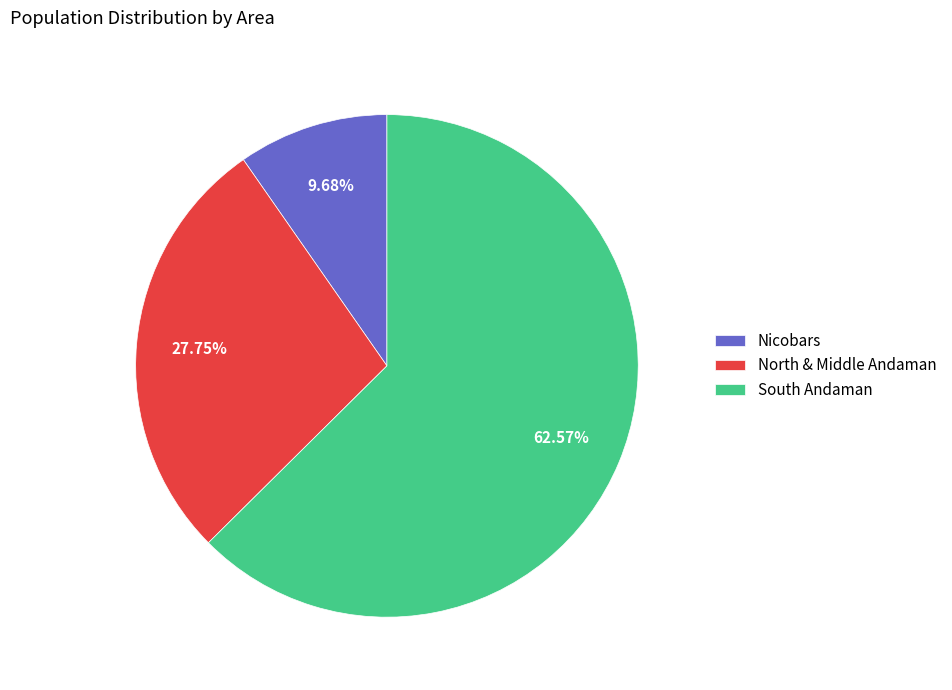

The North & Middle Andaman slice represents 15% of the pie. True or false?

False